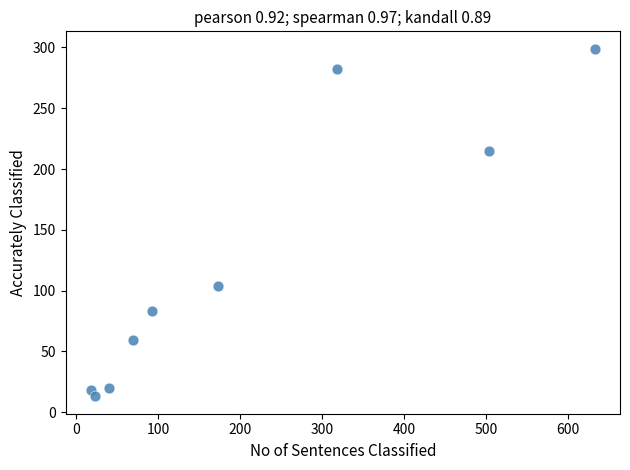

What Y value in the scatter plot is closest to 156?

104